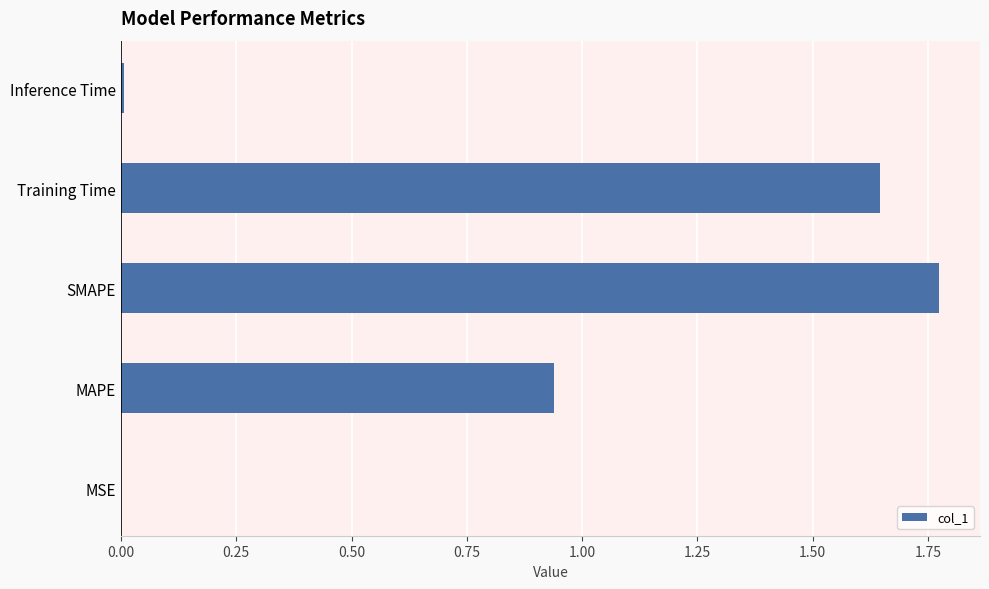

Which has a higher value, MAPE or Training Time?

Training Time